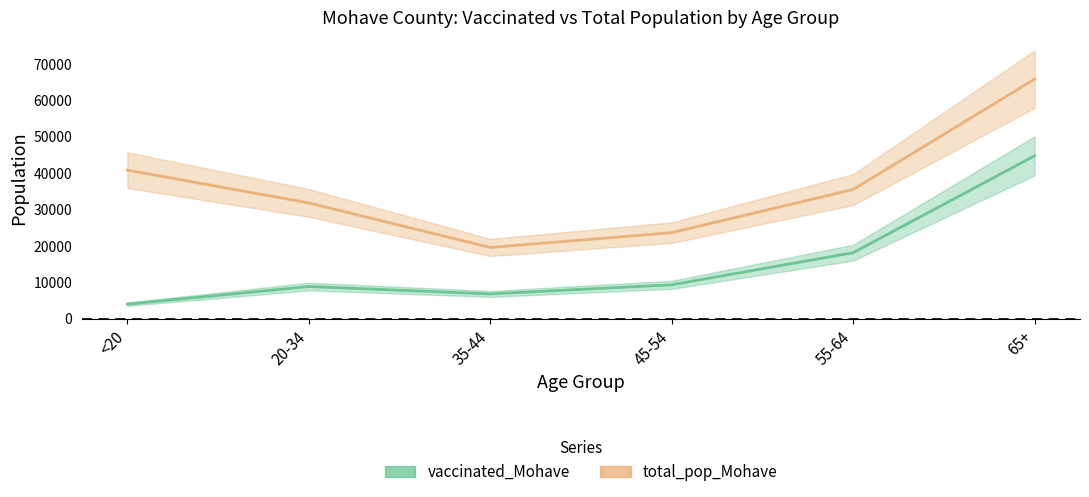

True or false: vaccinated_Mohave and total_pop_Mohave cross at least once.

False